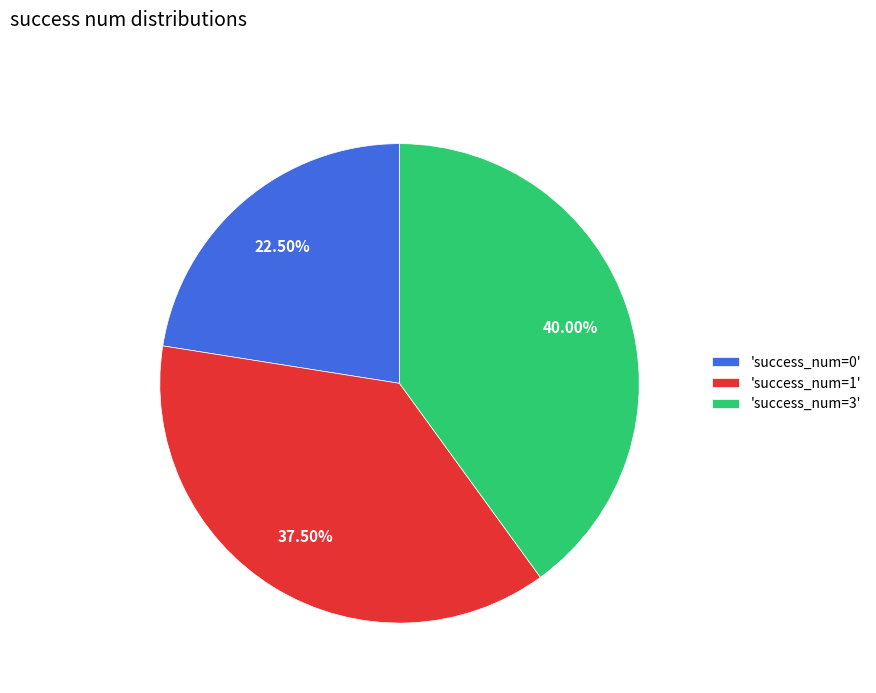

Do 'success_num=0' and 'success_num=1' together represent more than half of the pie?

Yes